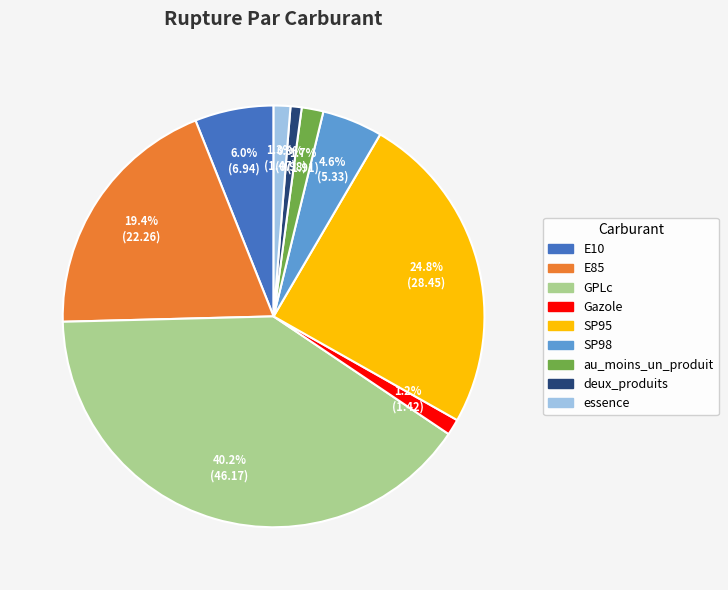

How many segments does this pie chart have?

9